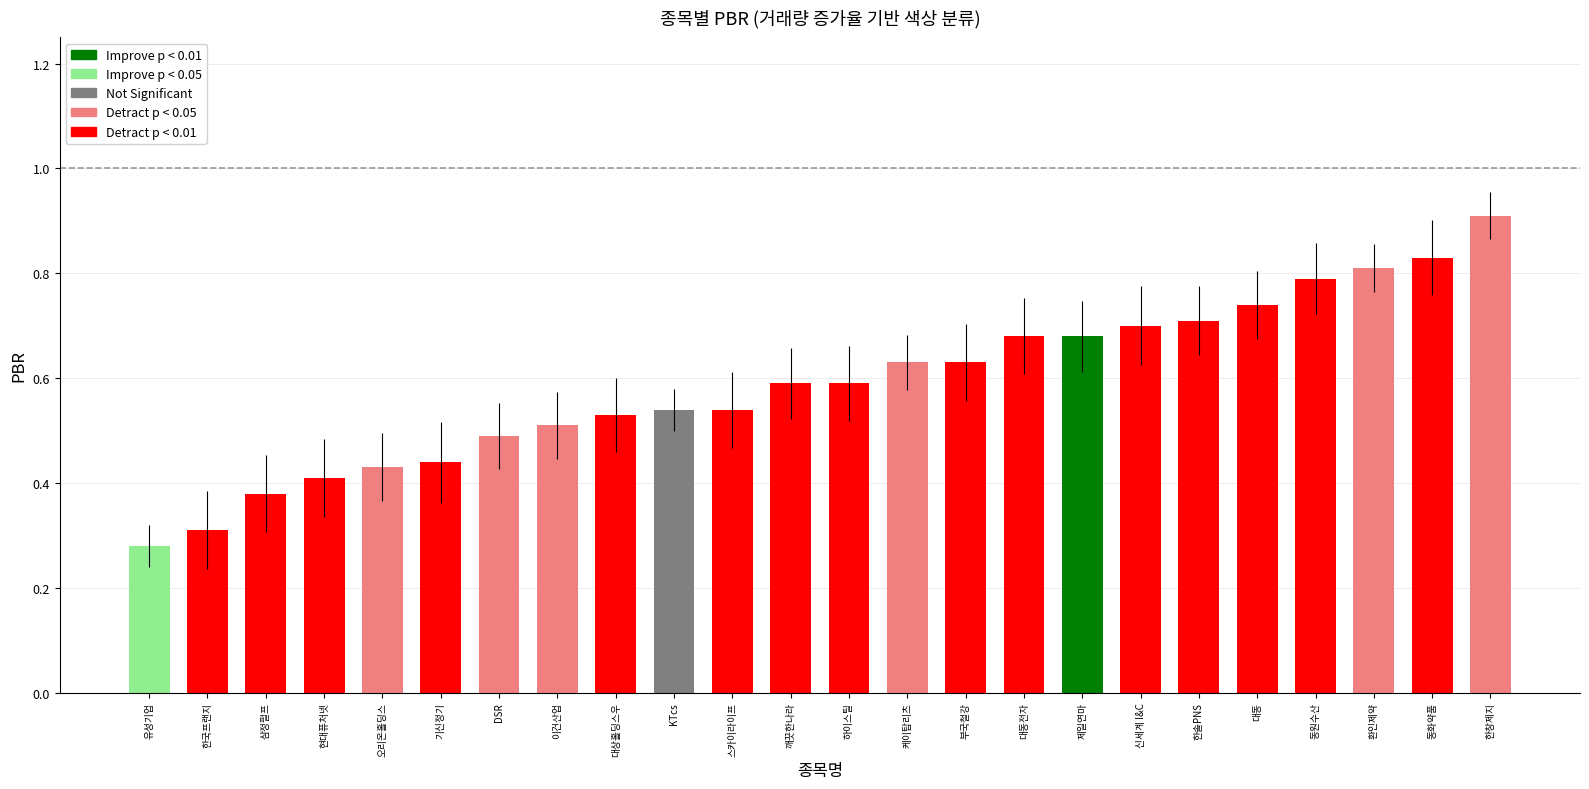

Which has a higher value, 케이탑리츠 or 대동전자?

대동전자